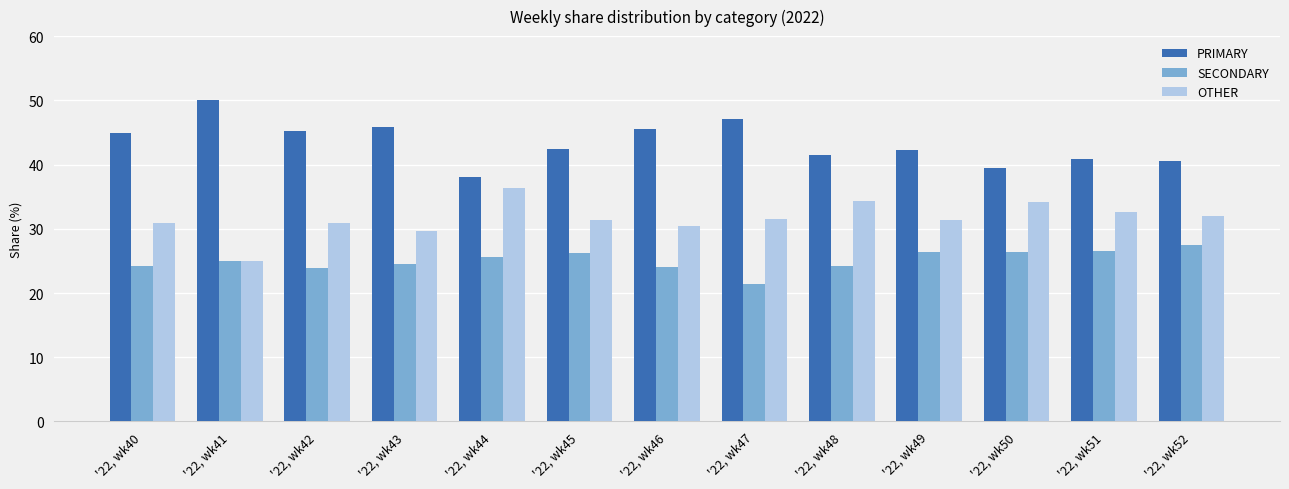

Does the chart contain any negative values?

No